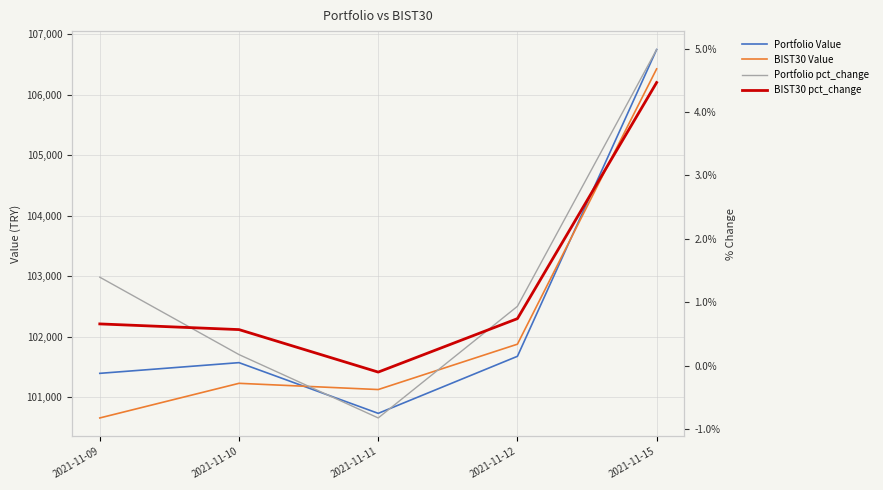

True or false: BIST30 Value has a value of 100658.1 at 2021-11-09.

True